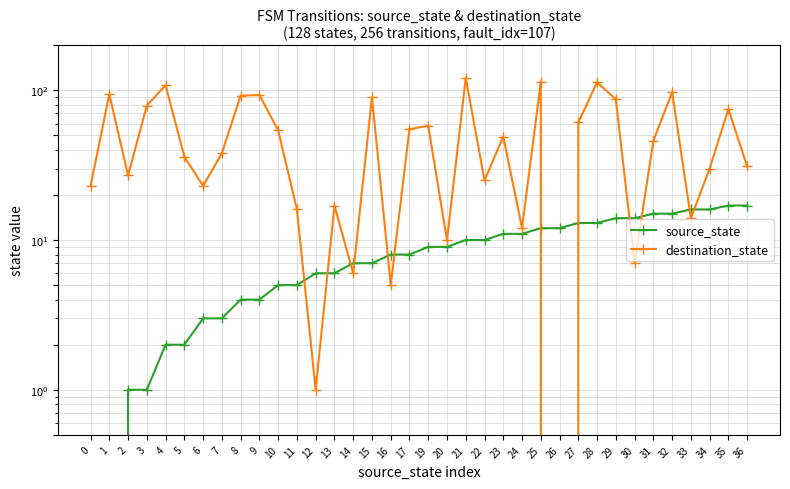

What is the value of the destination_state point at the 36th from the left?

31